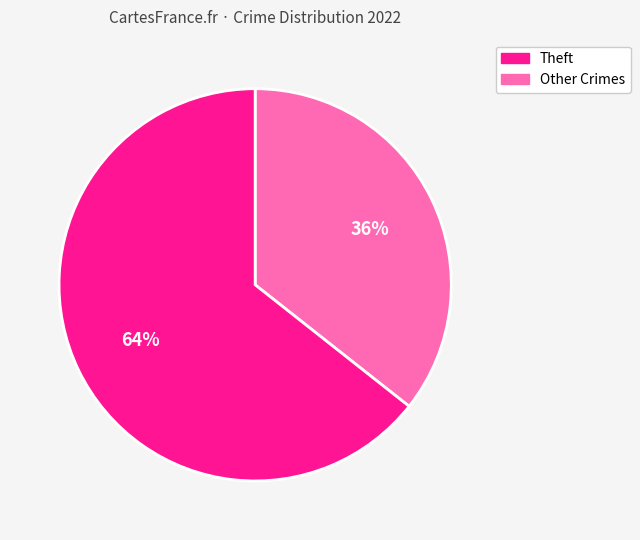

To the nearest percent, what is the average slice percentage?

50%